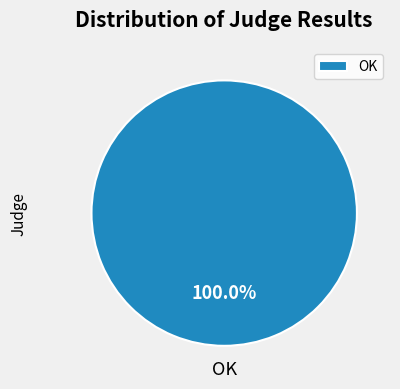

Rank the categories by value from highest to lowest.

OK